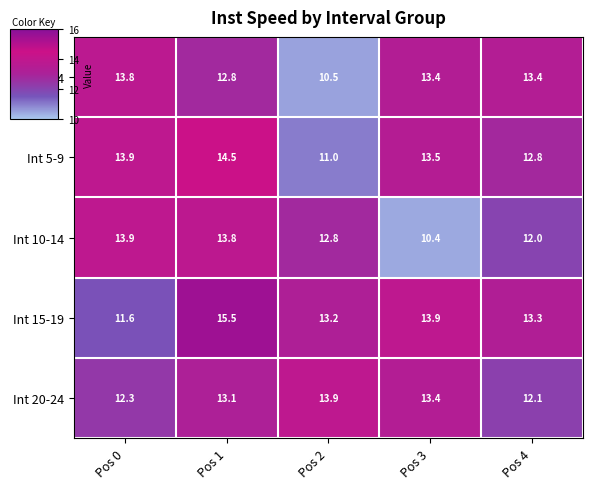

At Pos 2, list the series in order from smallest to largest.

Int 0-4, Int 5-9, Int 10-14, Int 15-19, Int 20-24